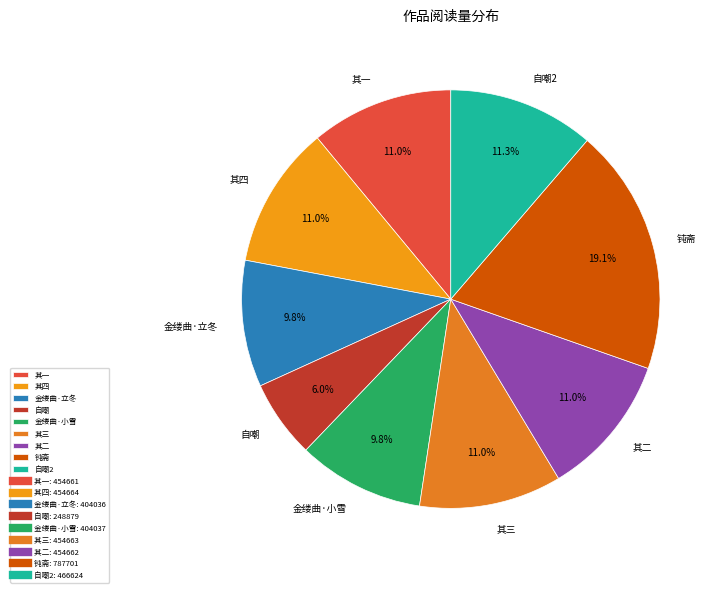

Which category has the biggest portion of the pie?

钝斋